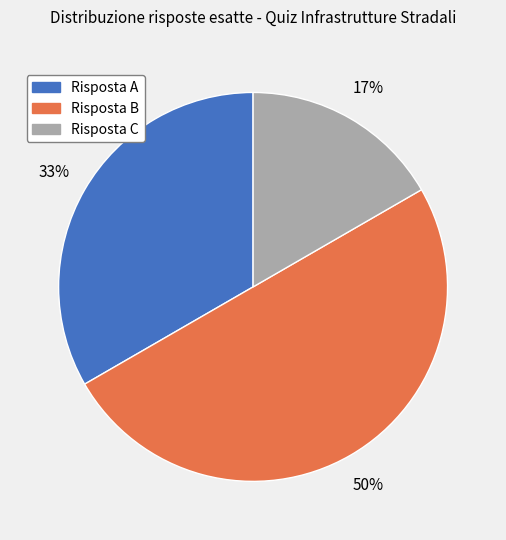

To the nearest percent, what is the difference between the largest and smallest slice percentages?

33%